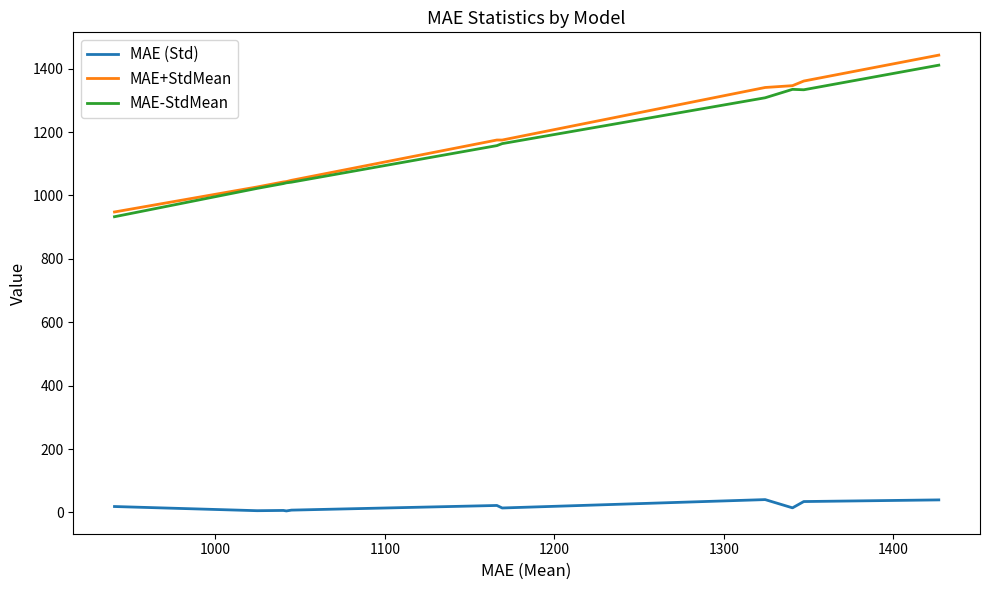

True or false: MAE-StdMean and MAE (Std) intersect in this chart.

False